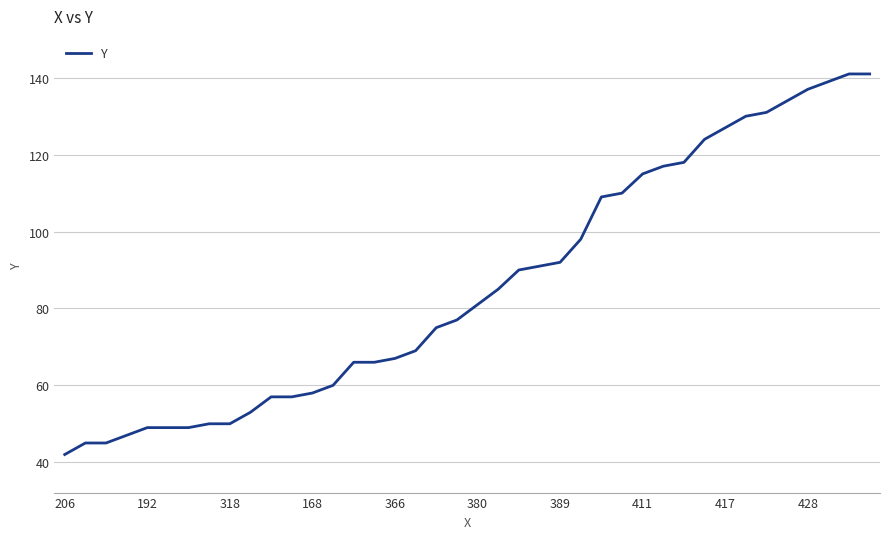

What is the minimum value shown in the chart?

42